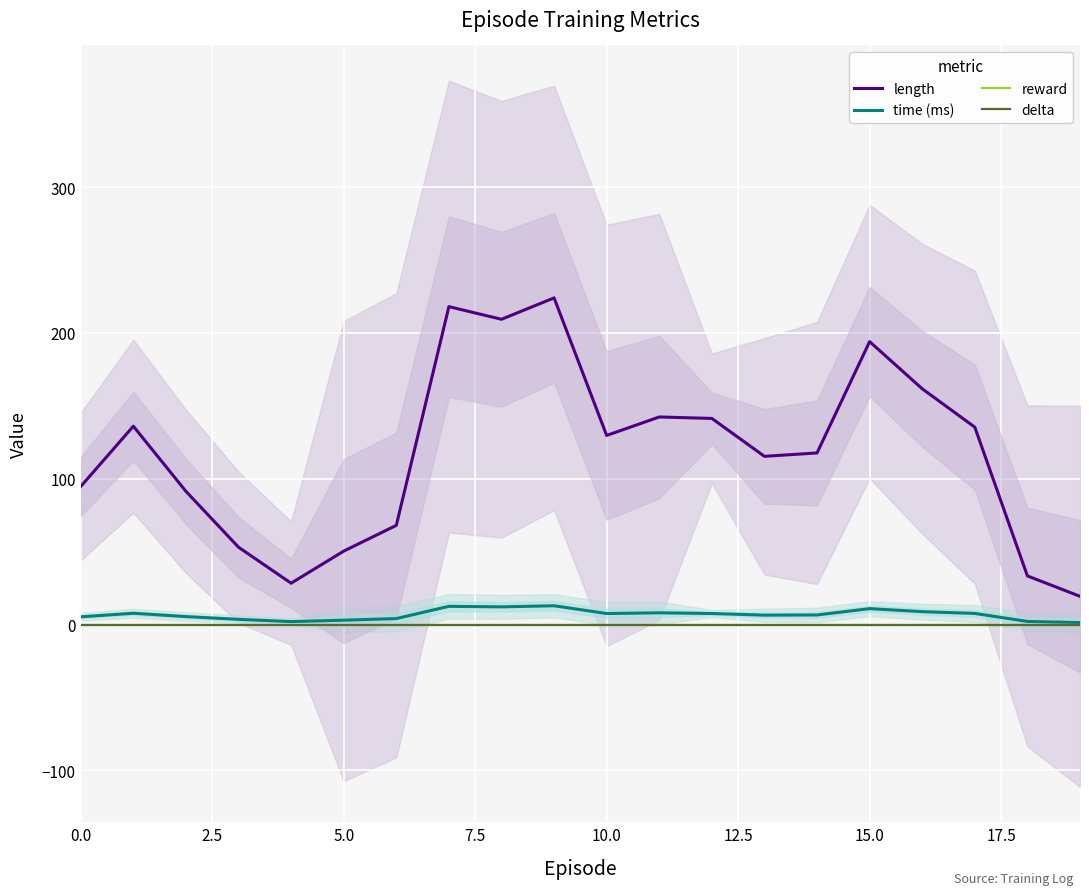

Which series has the largest total across all categories?

length